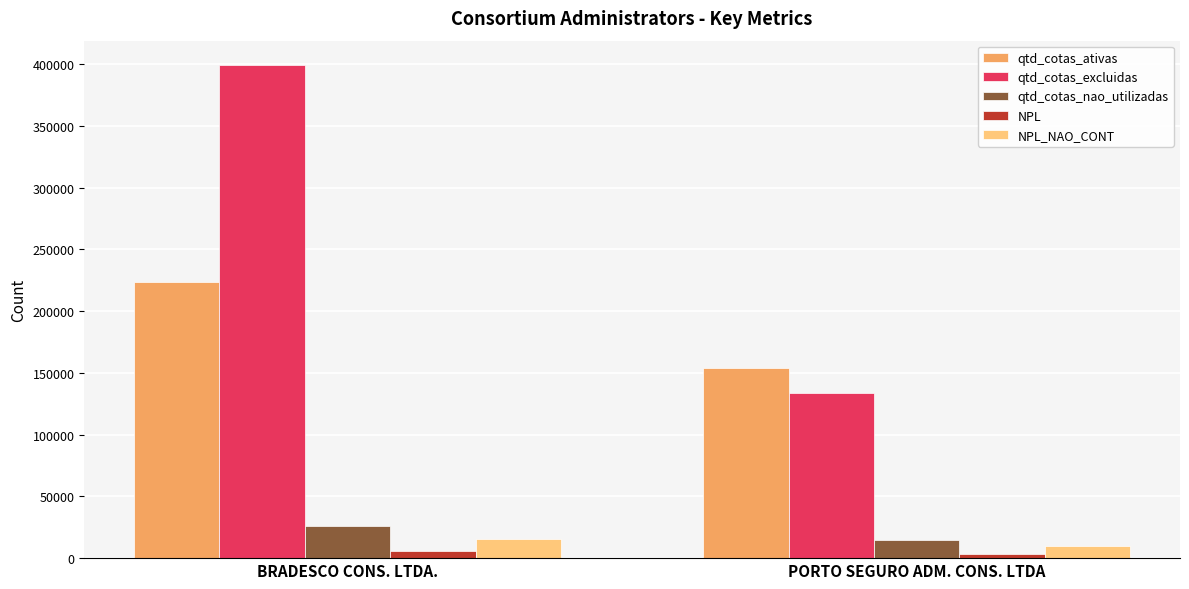

How many NPL_NAO_CONT values are between 10195 and 15456?

2